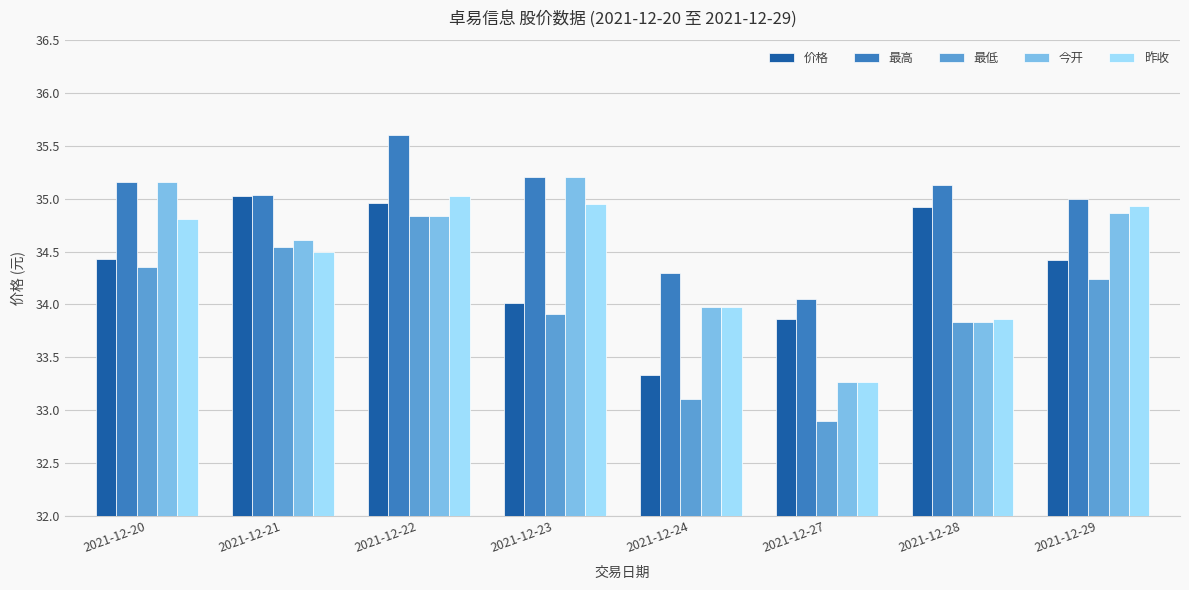

What is the approximate value of 今开 at 2021-12-29?

34.9